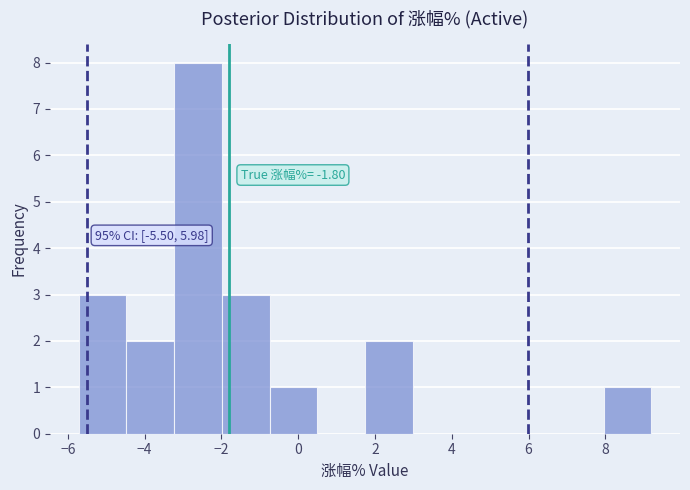

Which range on the x-axis has the tallest bar?

-3.2 to -2.0